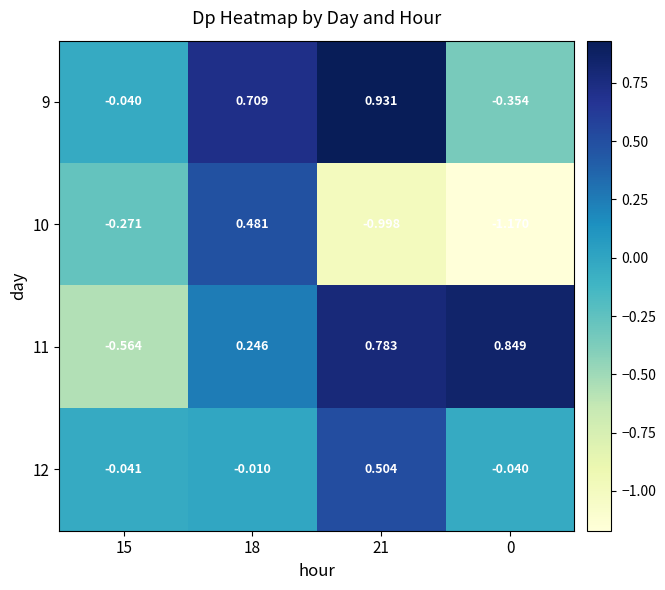

Reading left to right, list all the values displayed in this chart.

9: 15=-0.0	18=0.7	21=0.9	0=-0.4
10: 15=-0.3	18=0.5	21=-1.0	0=-1.2
11: 15=-0.6	18=0.2	21=0.8	0=0.8
12: 15=-0.0	18=-0.0	21=0.5	0=-0.0